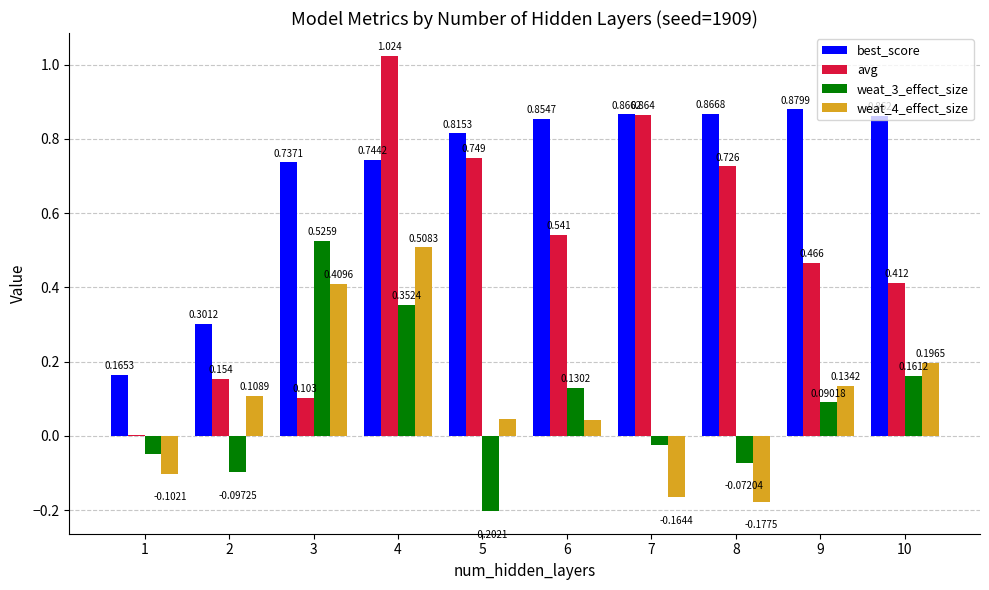

What is the sum of all best_score values?

7.1